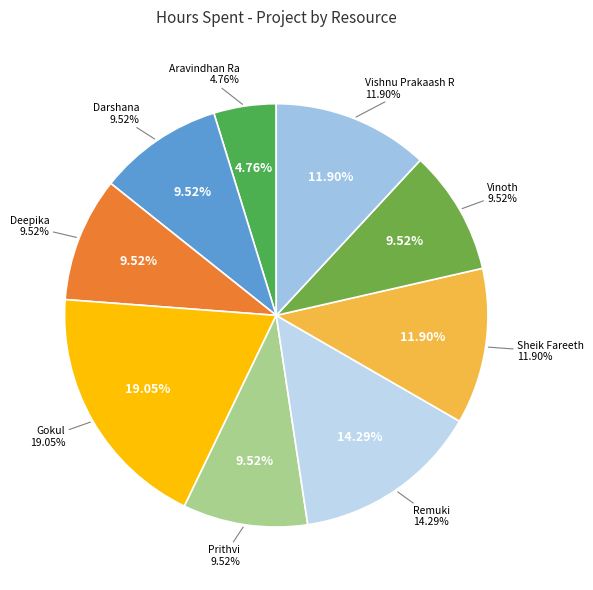

What is the largest slice in the pie chart?

Gokul